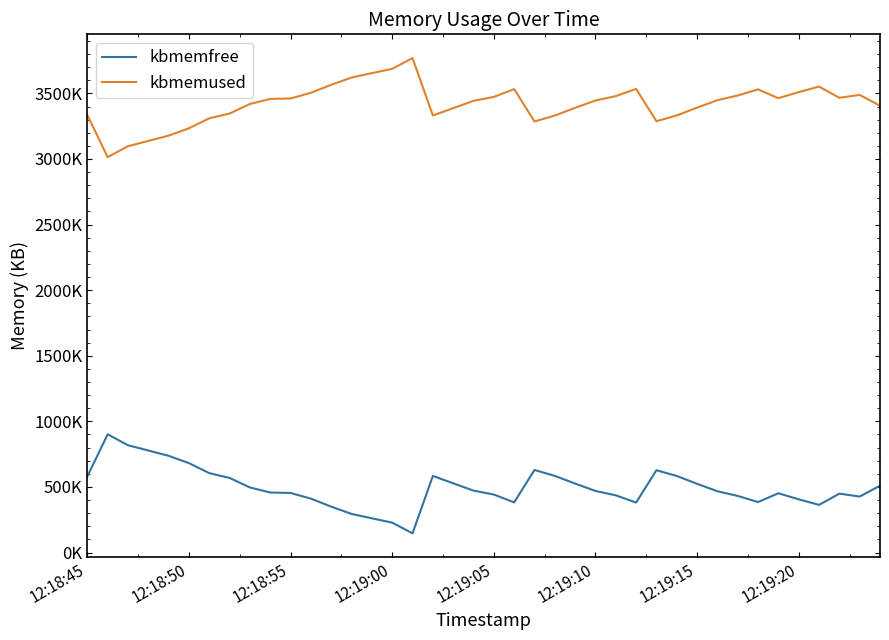

Reading right to left, list all the values displayed in this chart.

kbmemfree: 509164	426712	448752	363068	405572	451576	384532	431340	467088	523852	583496	627428	380892	435892	469328	525456	584000	629436	382288	441908	471748	527628	583676	146076	227764	260604	294180	349472	410588	453888	457360	495792	568472	605008	681236	737028	777548	817728	901016	580624
kbmemused: 3405960	3488412	3466372	3552056	3509552	3463548	3530592	3483784	3448036	3391272	3331628	3287696	3534232	3479232	3445796	3389668	3331124	3285688	3532836	3473216	3443376	3387496	3331448	3769048	3687360	3654520	3620944	3565652	3504536	3461236	3457764	3419332	3346652	3310116	3233888	3178096	3137576	3097396	3014108	3334500